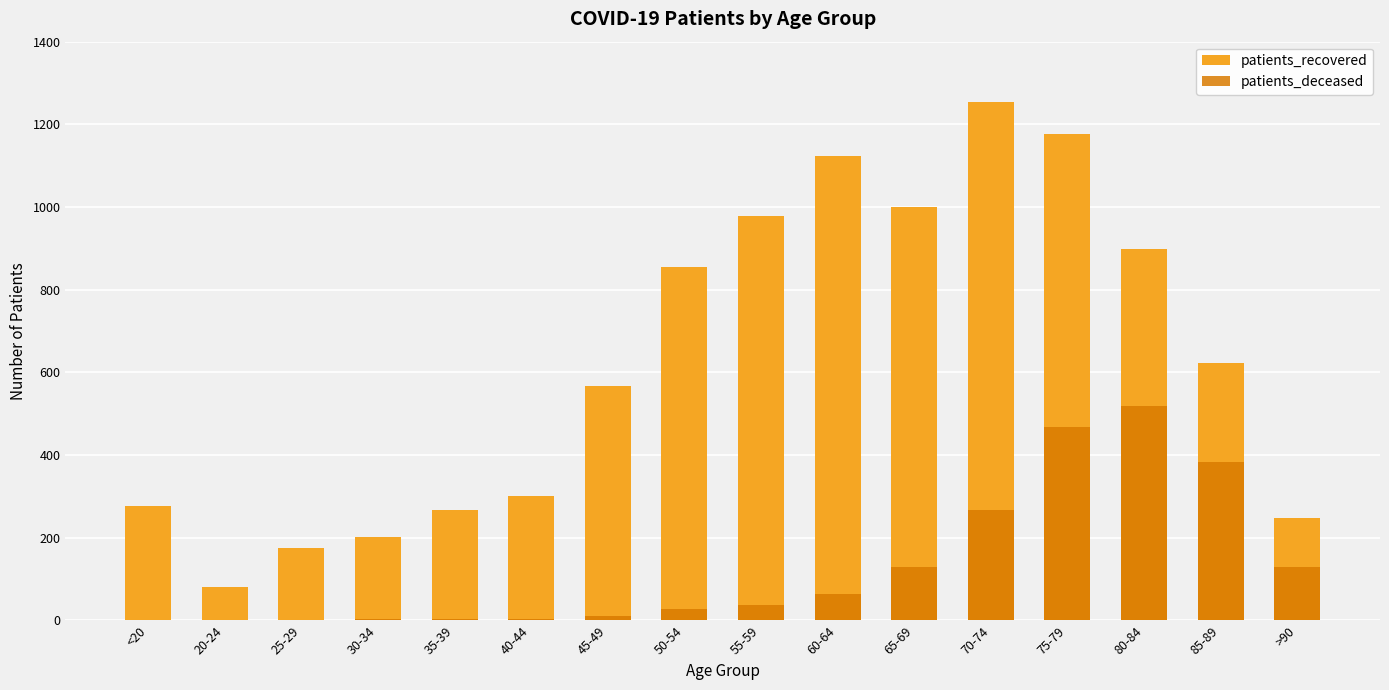

Which series changed the most between 40-44 and 80-84?

patients_recovered